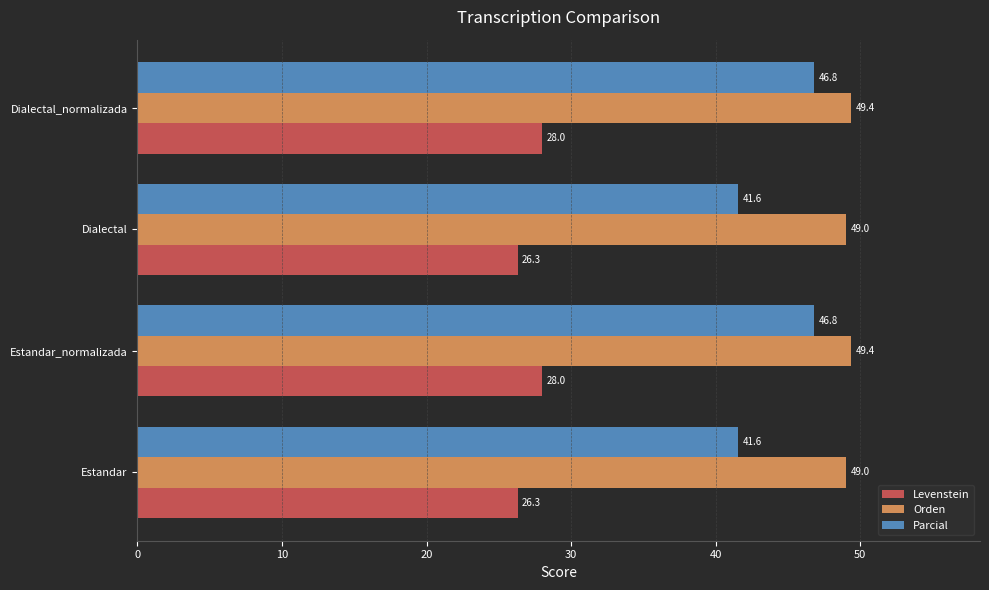

Count the Orden values in the range 49 to 50.

4